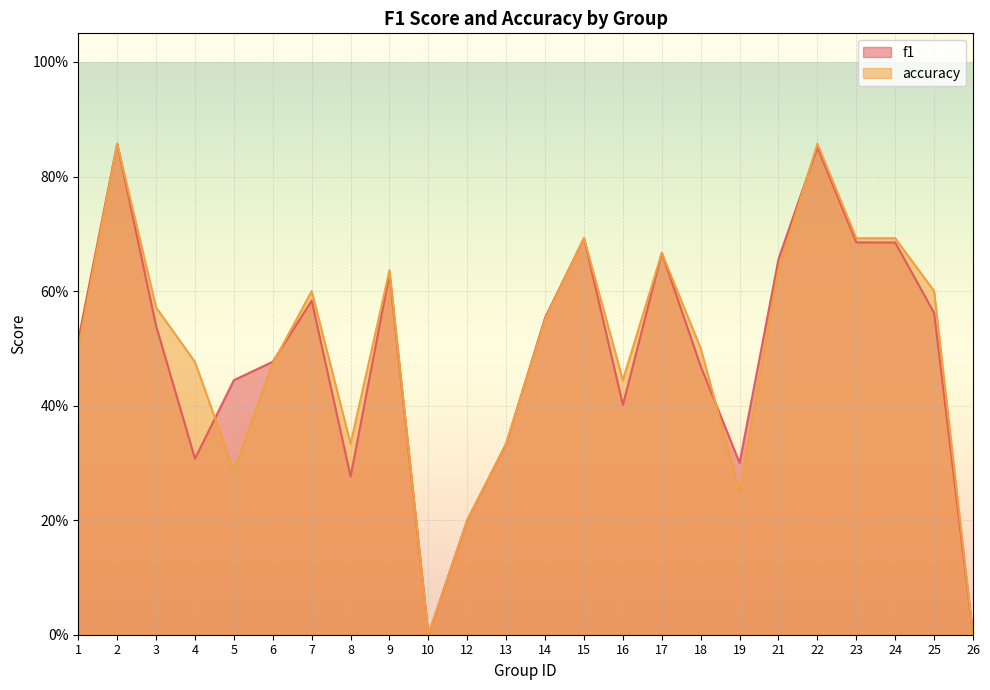

What is the total value across all series at 12?

0.4